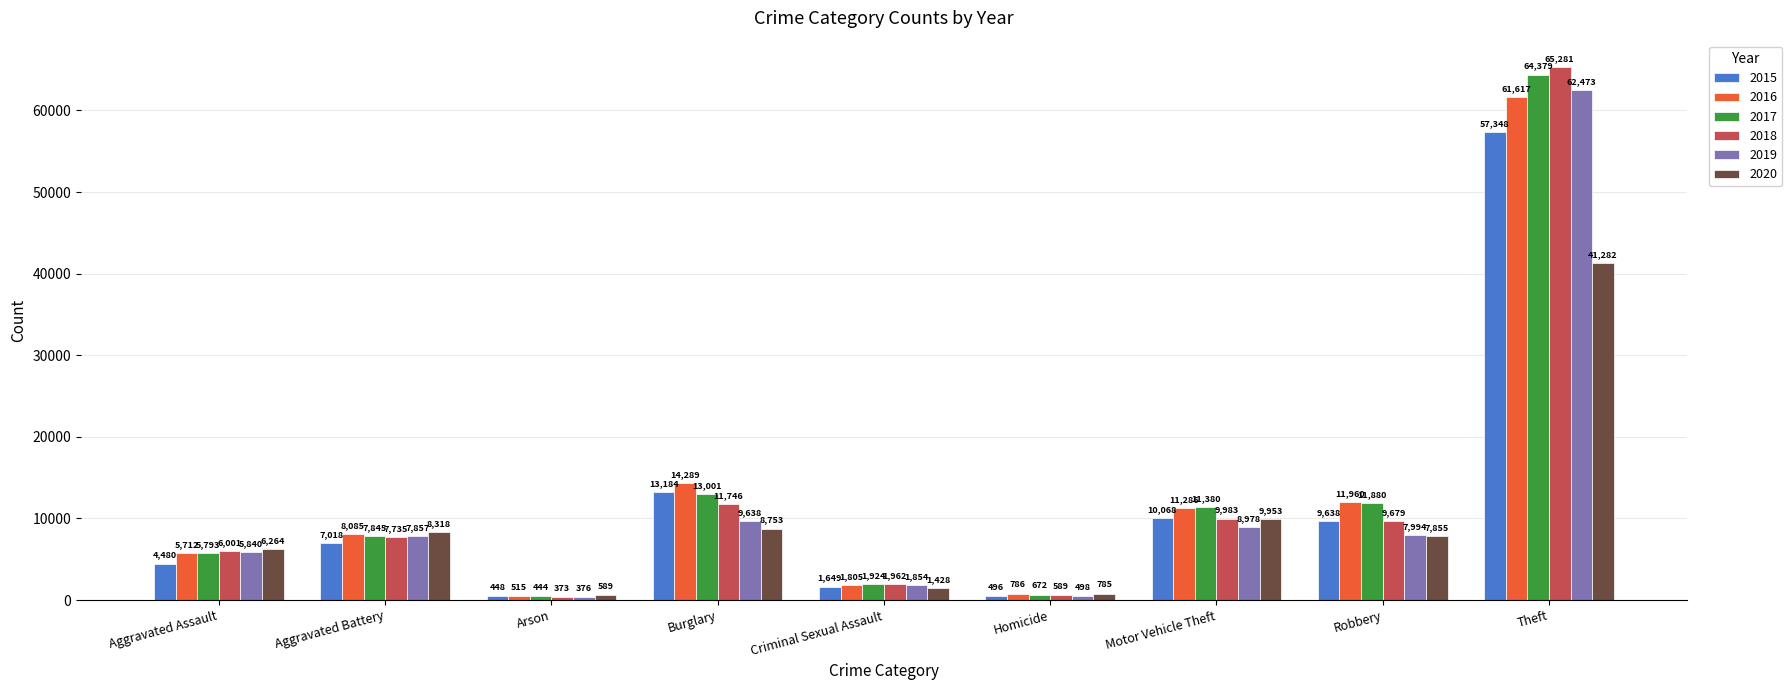

Reading right to left, list all the values displayed in this chart.

2015: 57348	9638	10068	496	1649	13184	448	7018	4480
2016: 61617	11960	11286	786	1805	14289	515	8085	5712
2017: 64379	11880	11380	672	1924	13001	444	7845	5793
2018: 65281	9679	9983	589	1962	11746	373	7735	6001
2019: 62473	7994	8978	498	1854	9638	376	7857	5840
2020: 41282	7855	9953	785	1428	8753	589	8318	6264